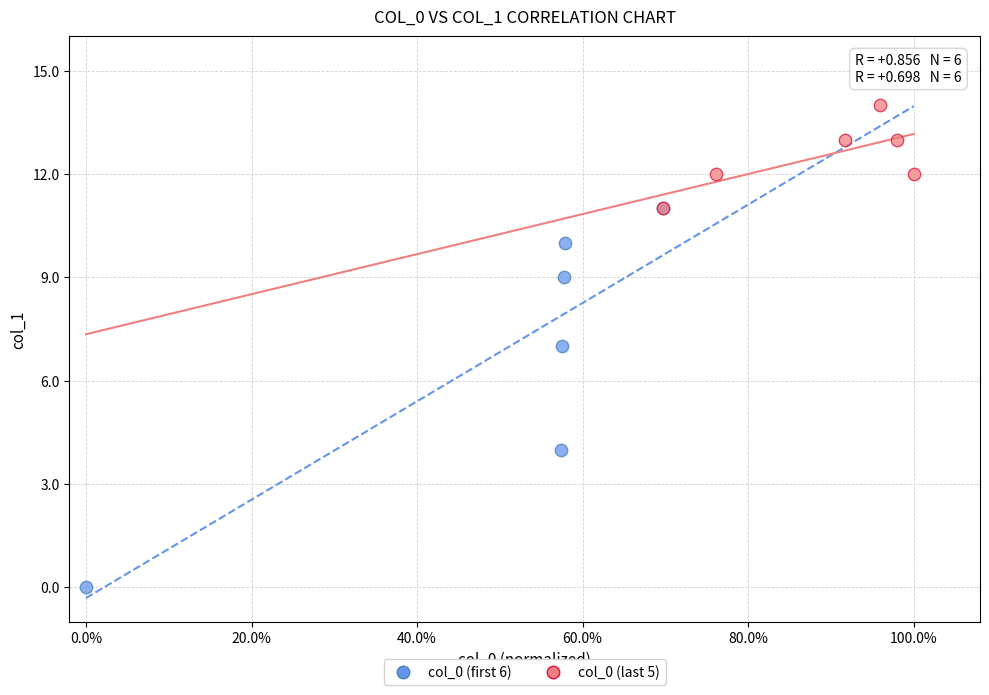

Which series reaches the maximum Y coordinate?

col_0 (last 5)